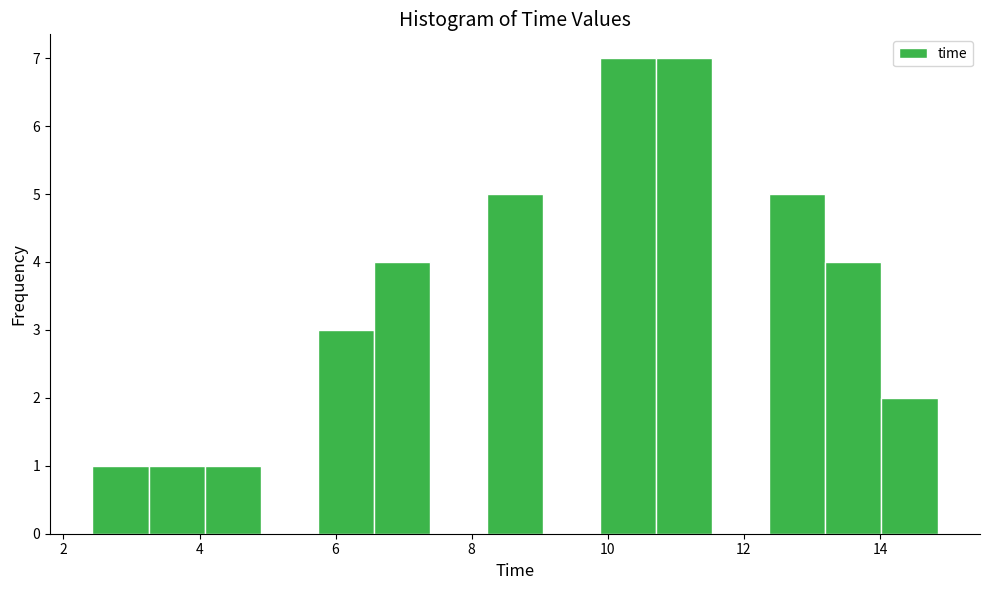

Reading left to right, transcribe this chart: for each bar, give the range it covers on the x-axis and its height. Neither the bar edges nor the heights are printed on the chart, so give them approximately, as read against the axes.

2.4 to 3.2: 1
3.2 to 4.0: 1
4.0 to 5.0: 1
5.0 to 5.8: 0
5.8 to 6.6: 3
6.6 to 7.4: 4
7.4 to 8.2: 0
8.2 to 9.0: 5
9.0 to 9.8: 0
9.8 to 10.8: 7
10.8 to 11.6: 7
11.6 to 12.4: 0
12.4 to 13.2: 5
13.2 to 14.0: 4
14.0 to 14.8: 2